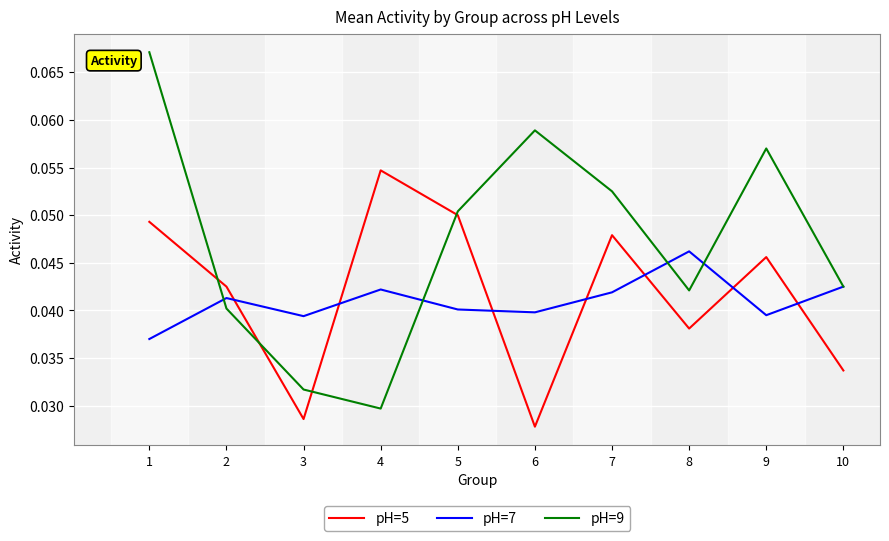

Which series has the widest spread of values?

pH=9